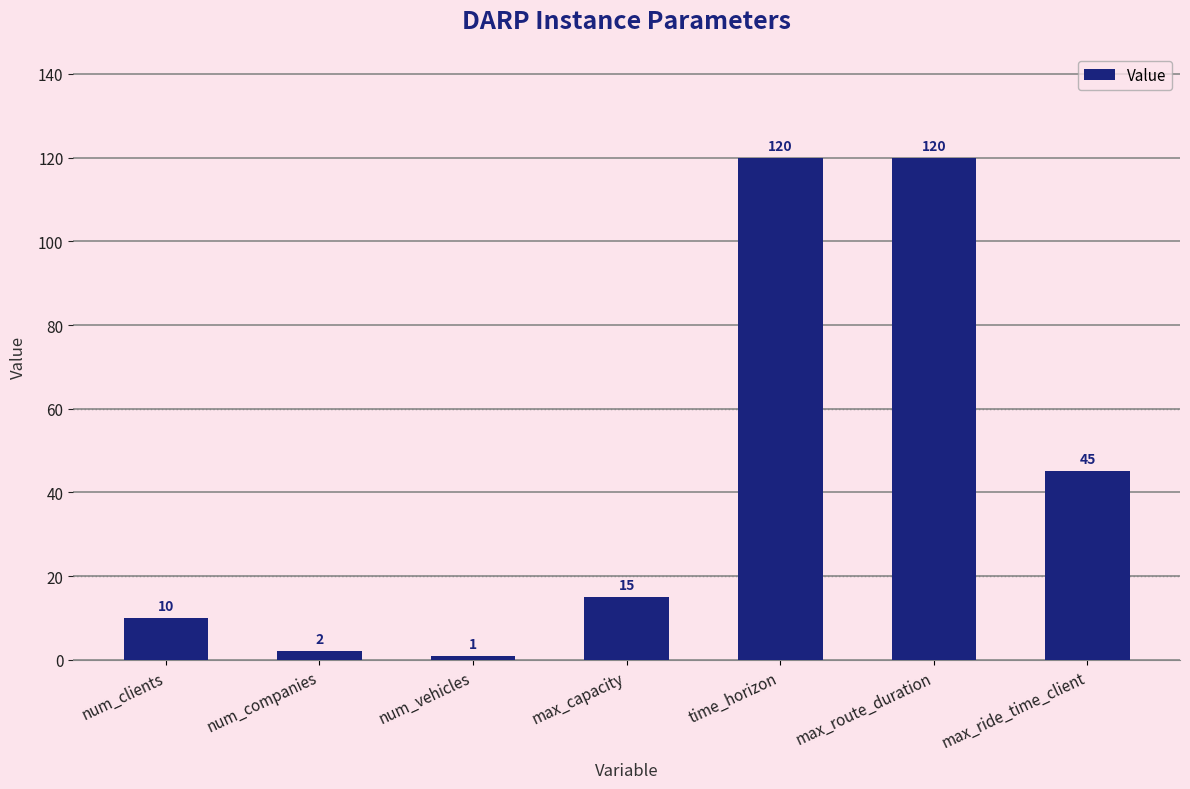

What is the average value?

45